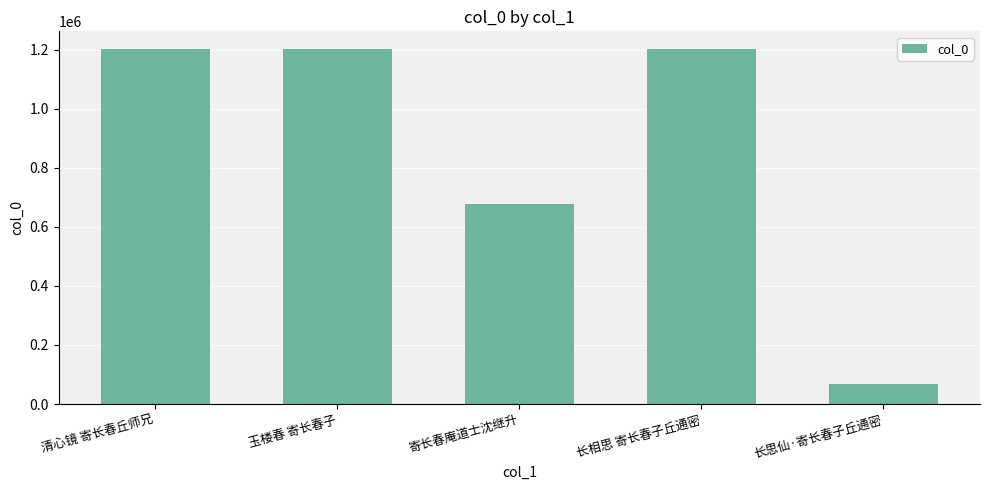

What is the smallest value displayed?

68353